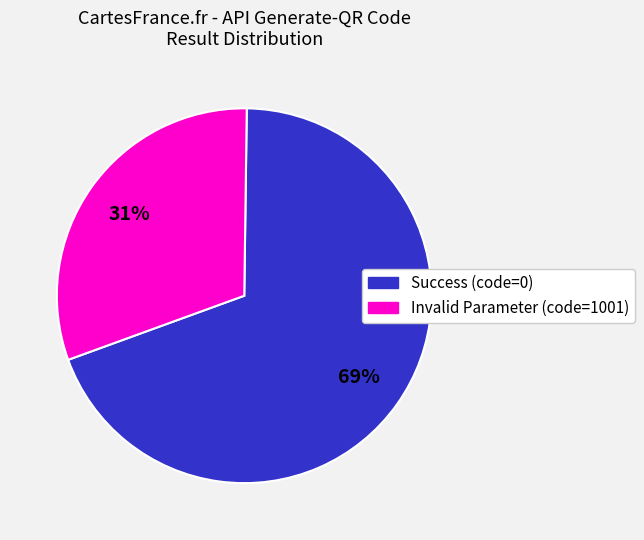

Between Invalid Parameter (code=1001) and Success (code=0), which is larger?

Success (code=0)